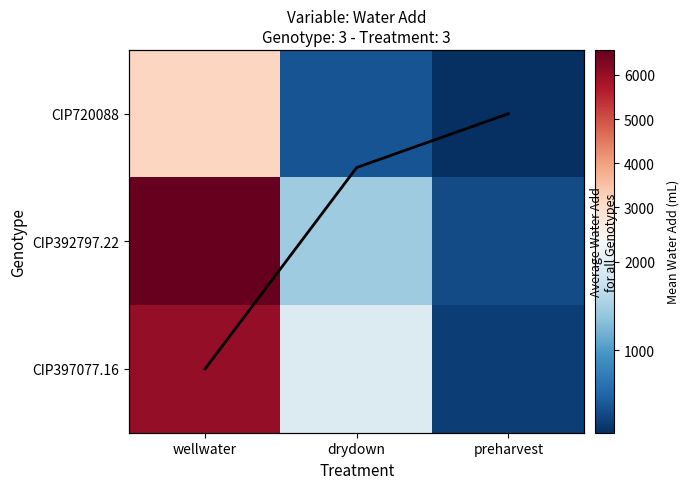

At which label does CIP392797.22 first exceed 1464?

wellwater